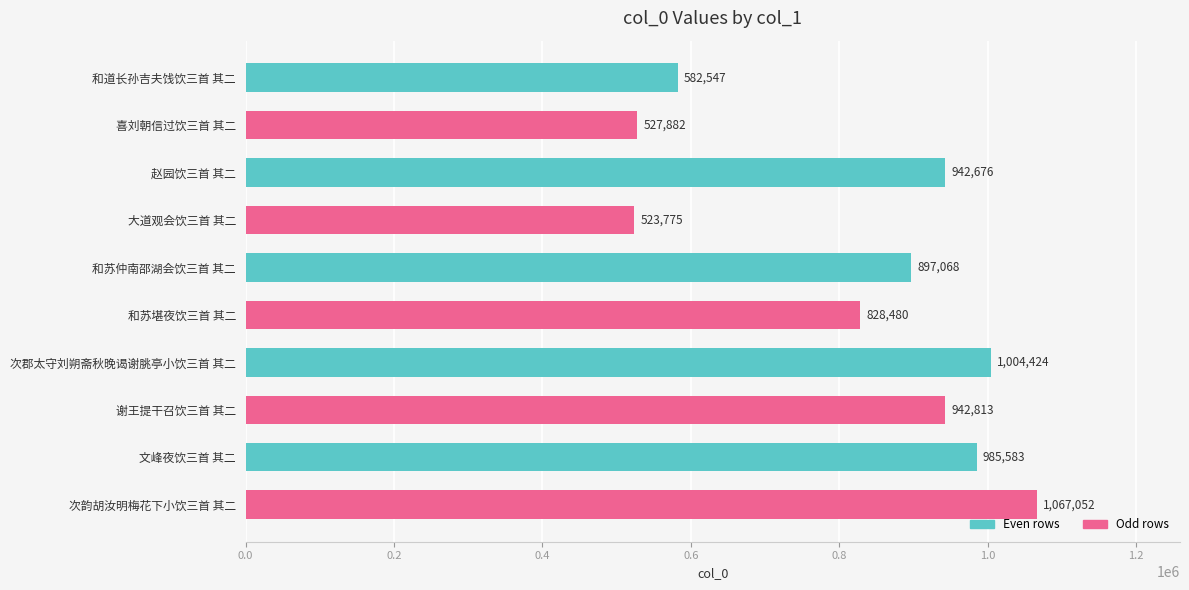

How many values are below 942676?

5